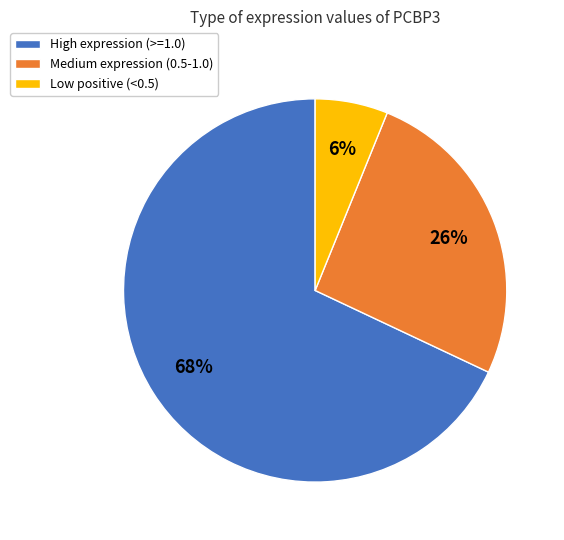

True or false: Low positive (<0.5) accounts for 16% of the total.

False